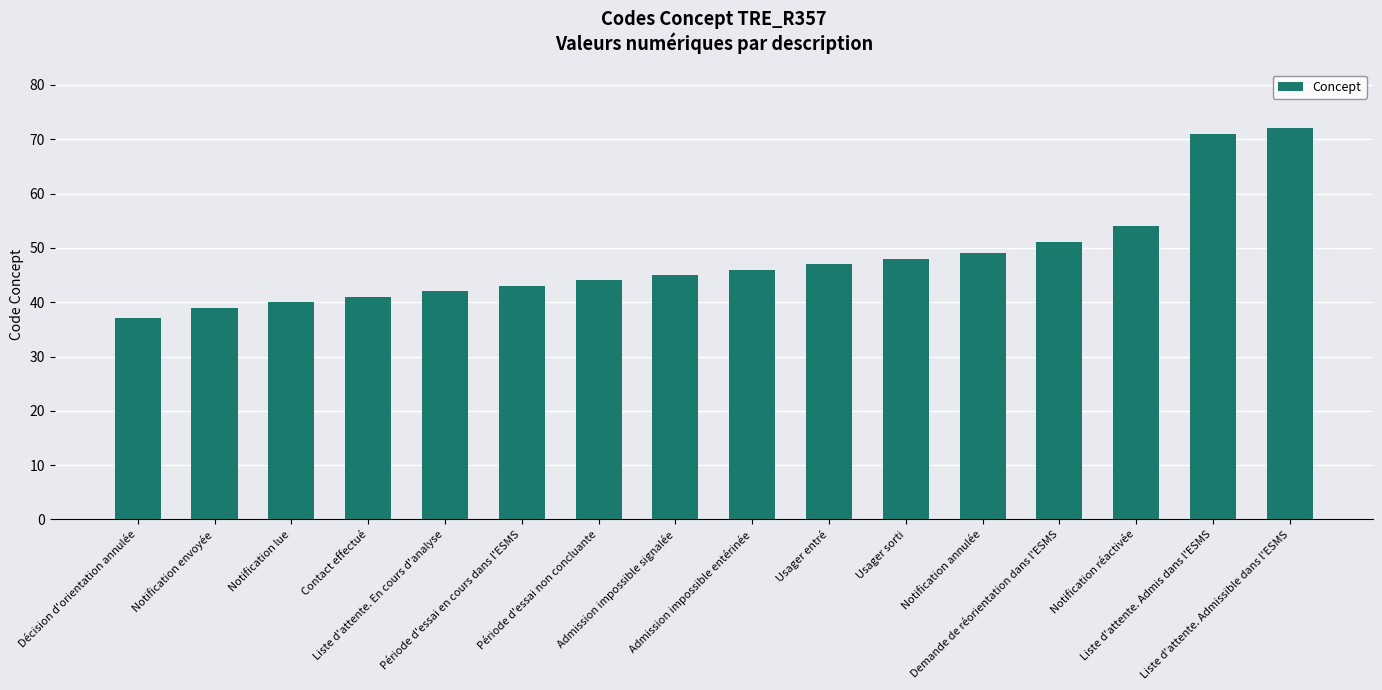

Between Liste d'attente. En cours d'analyse and Demande de réorientation dans l'ESMS, which is larger?

Demande de réorientation dans l'ESMS